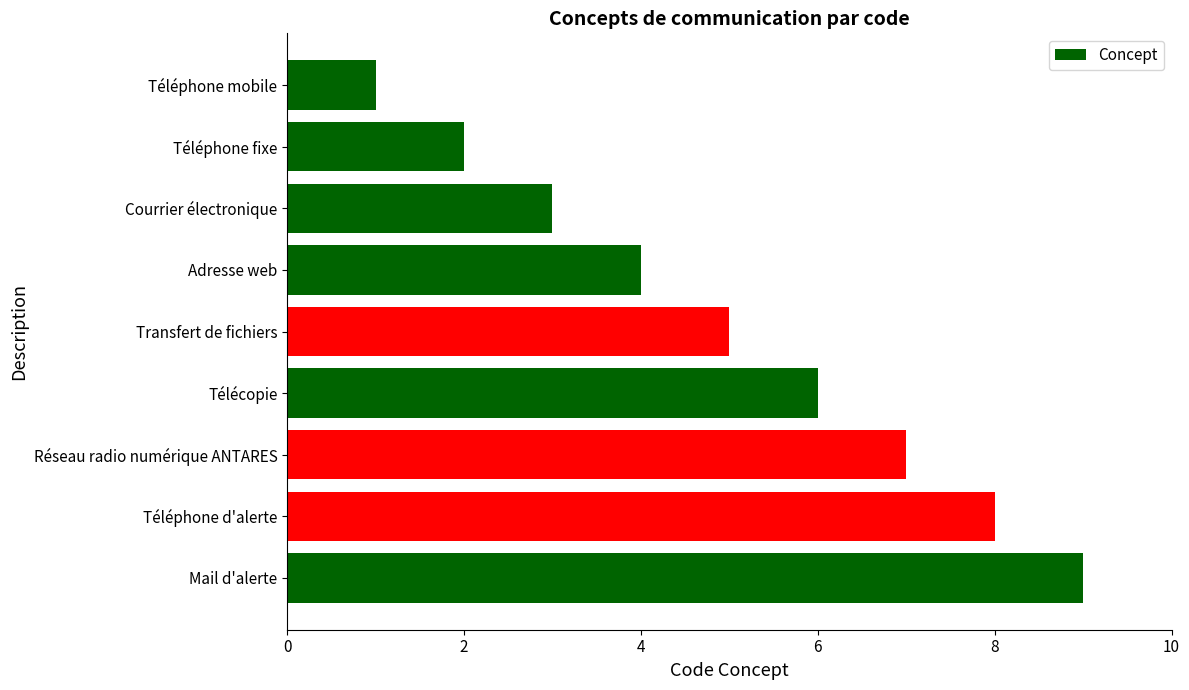

Which category has the lowest value across all series?

Téléphone mobile